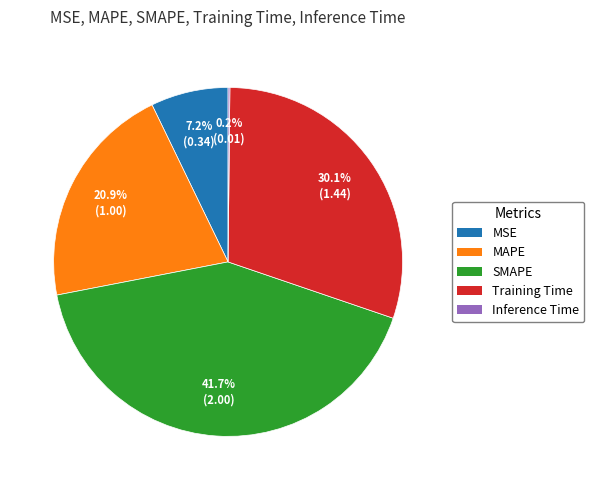

To the nearest percent, what portion does SMAPE represent?

42%